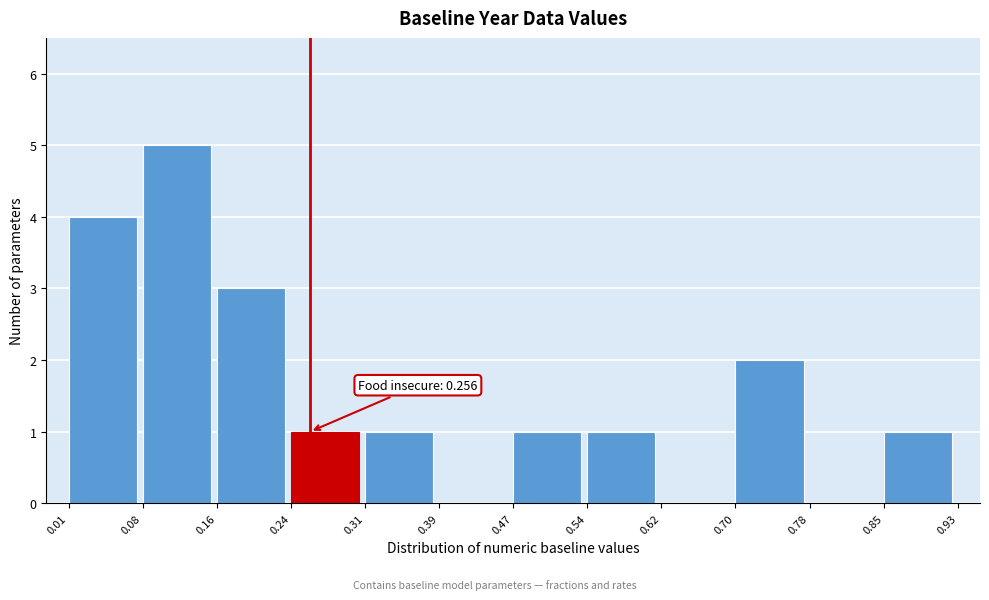

Over which range of the x-axis is the bar tallest?

0.08 to 0.16